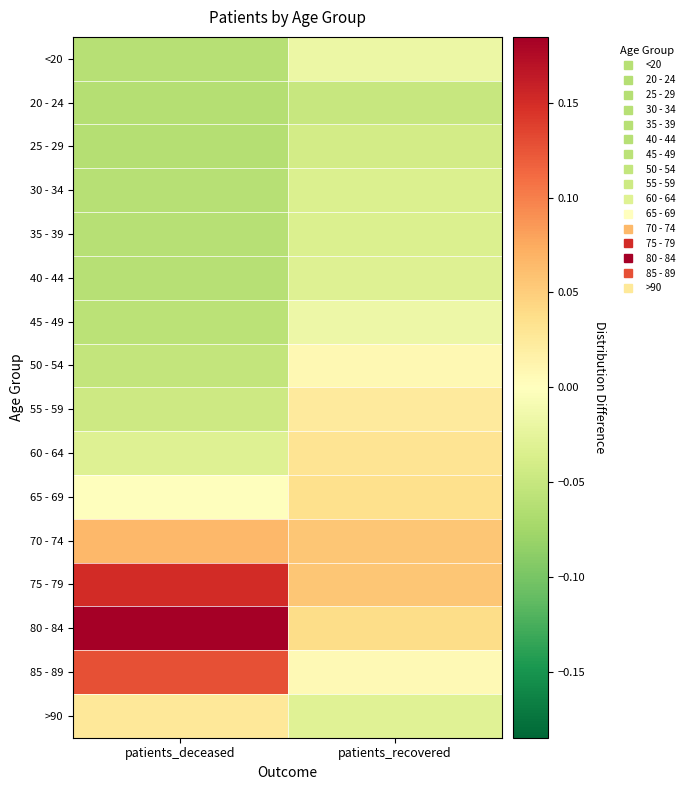

What is the difference between the highest and lowest values at patients_recovered?

0.1